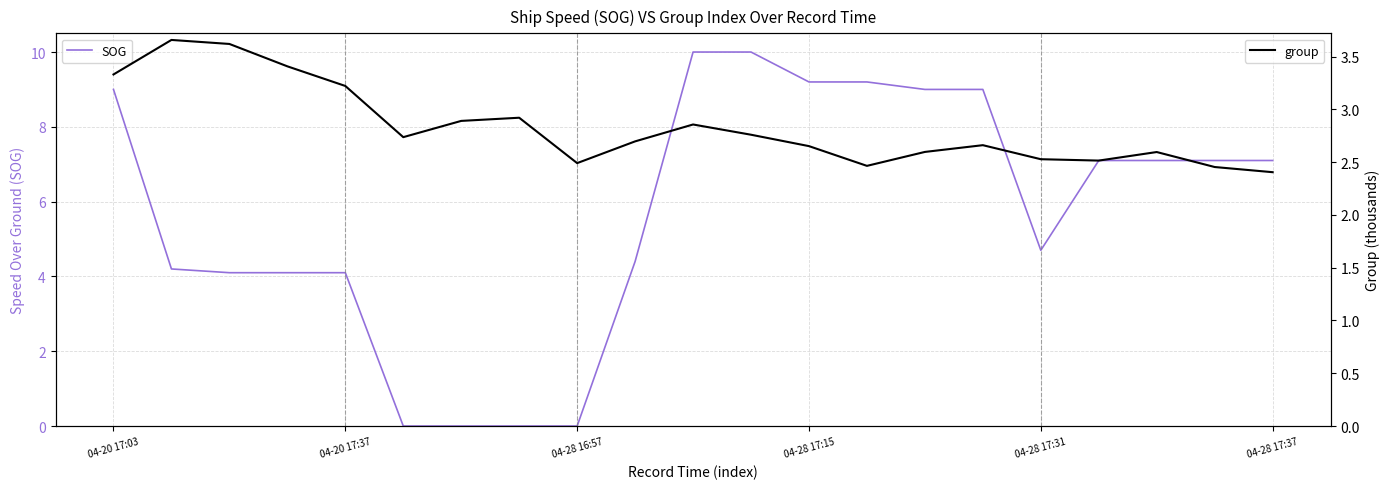

Is it true that SOG equals 11.2 at 04-28 17:37?

False